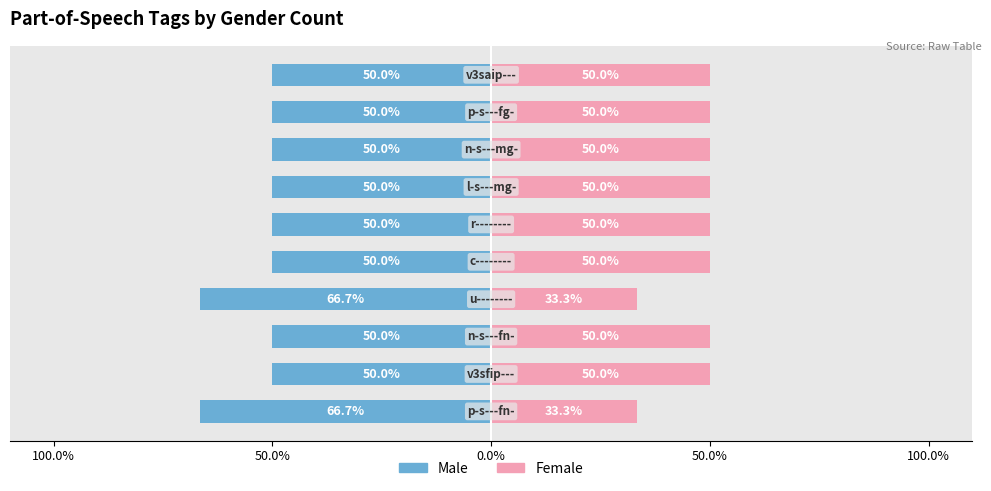

What are all the series names shown in the legend?

Male, Female